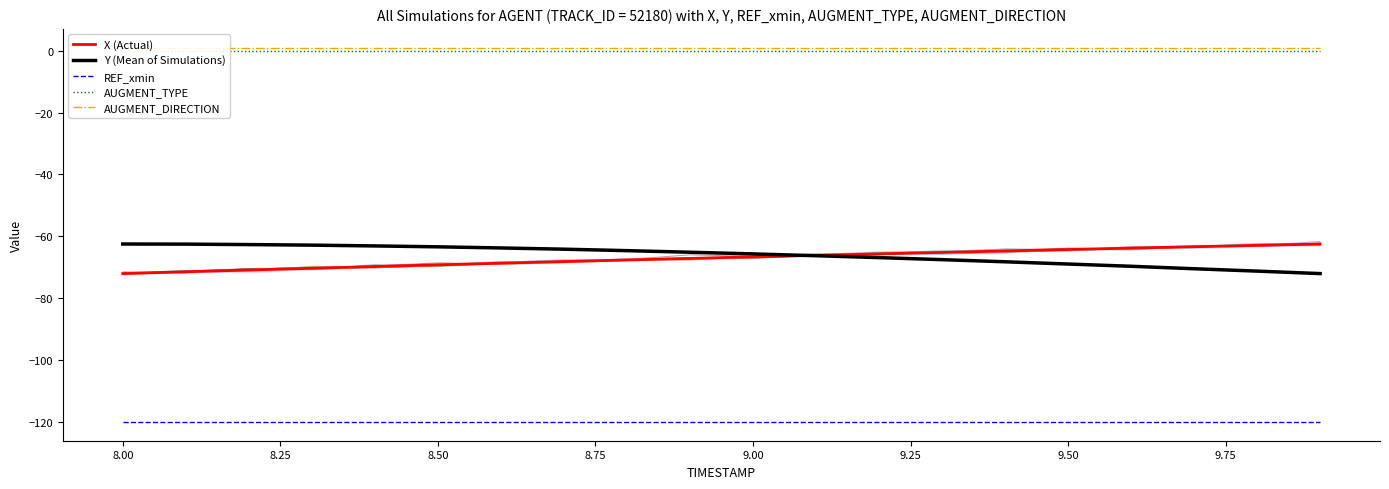

True or false: X (Actual) and REF_xmin intersect in this chart.

False